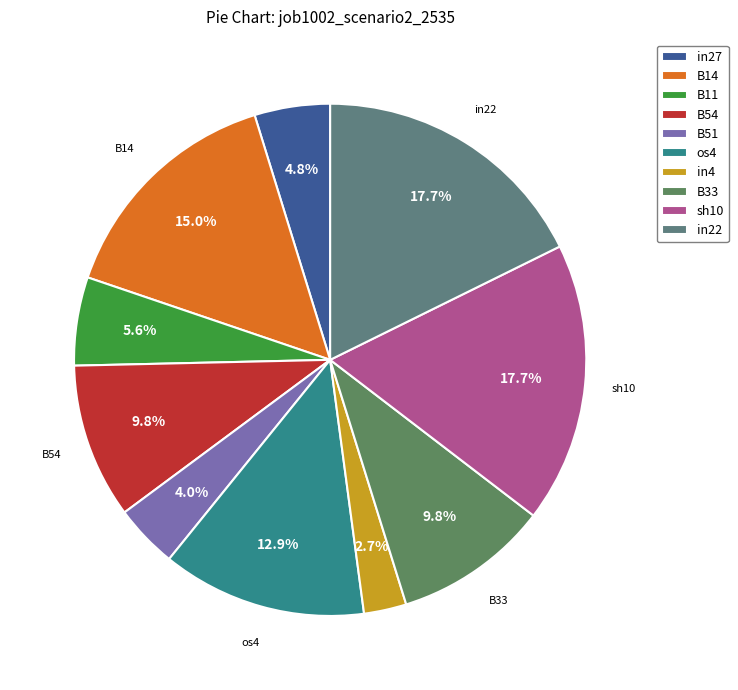

How many segments does this pie chart have?

10